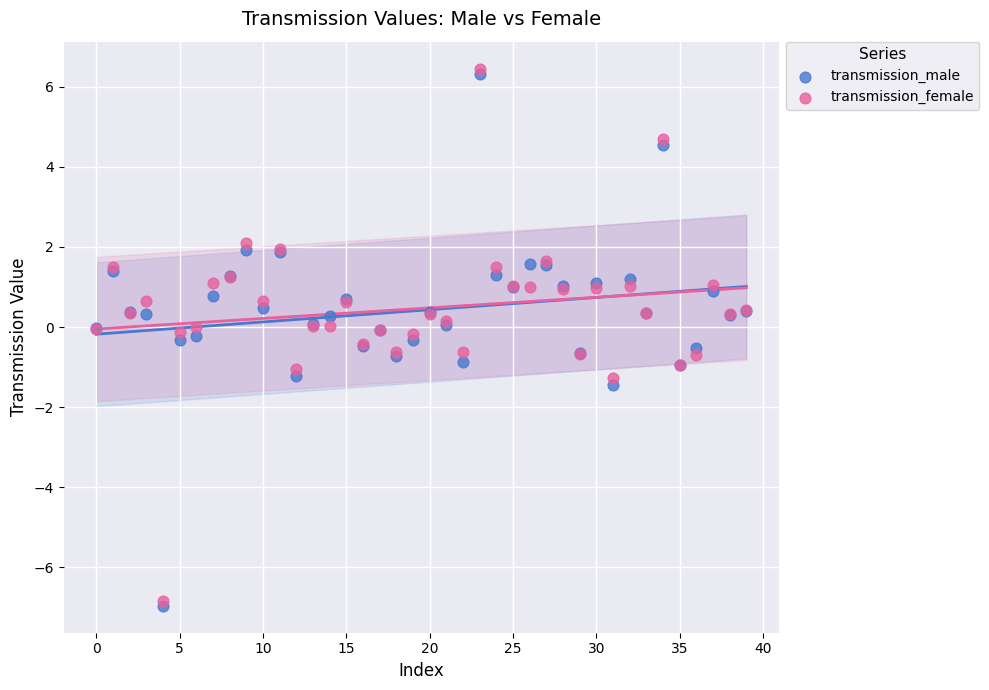

Which series reaches the minimum Y coordinate?

transmission_male